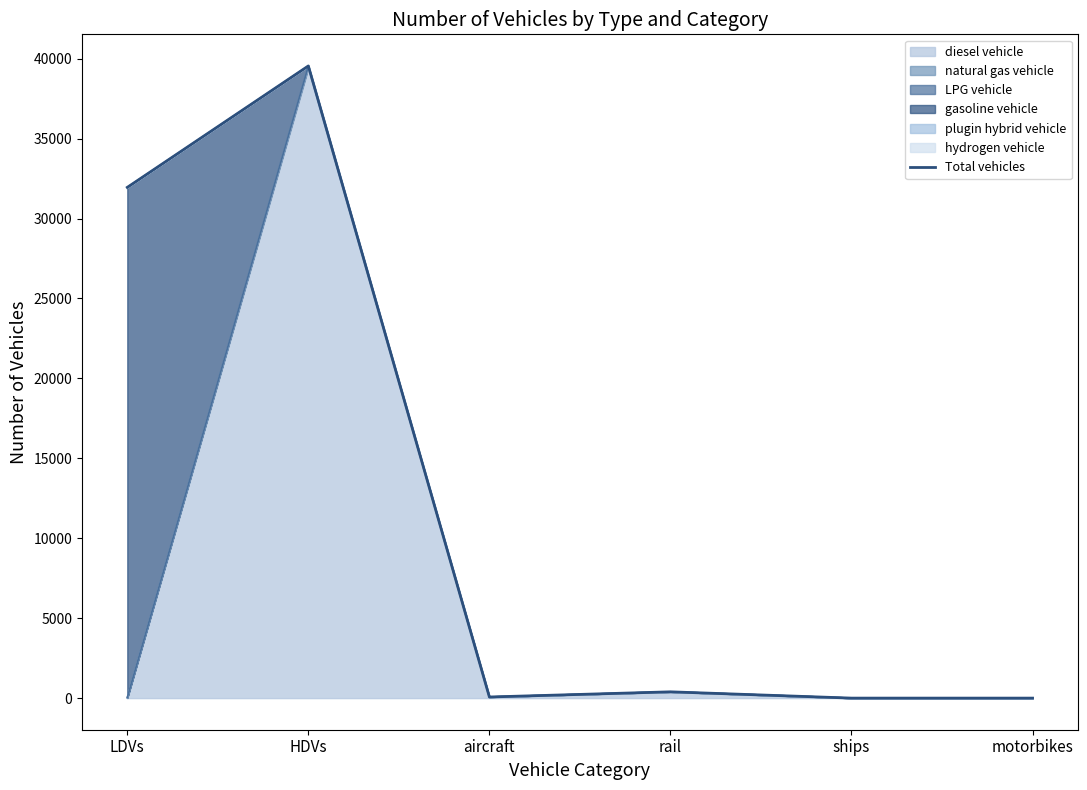

Where does the data first go above 393?

LDVs